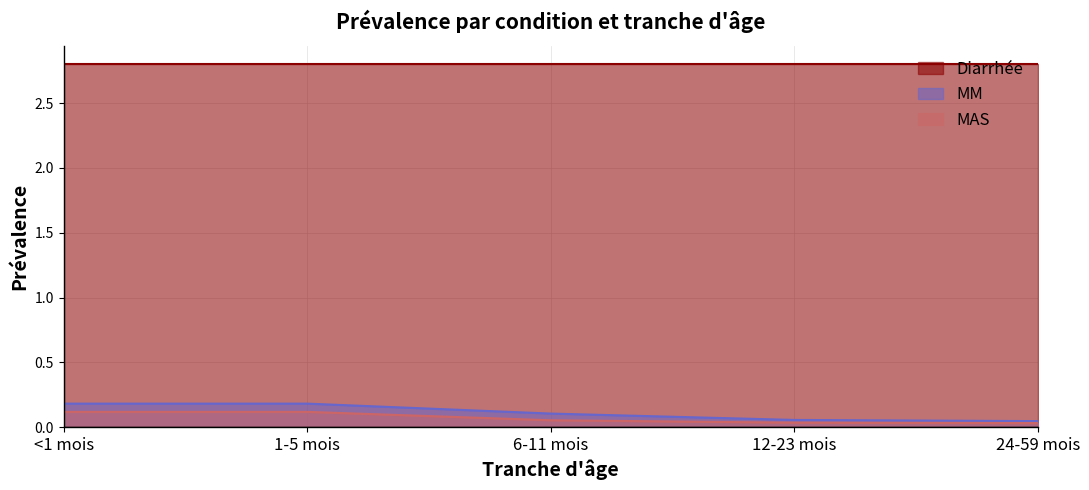

True or false: MAS has a value of 0.0 at 24-59 mois.

False